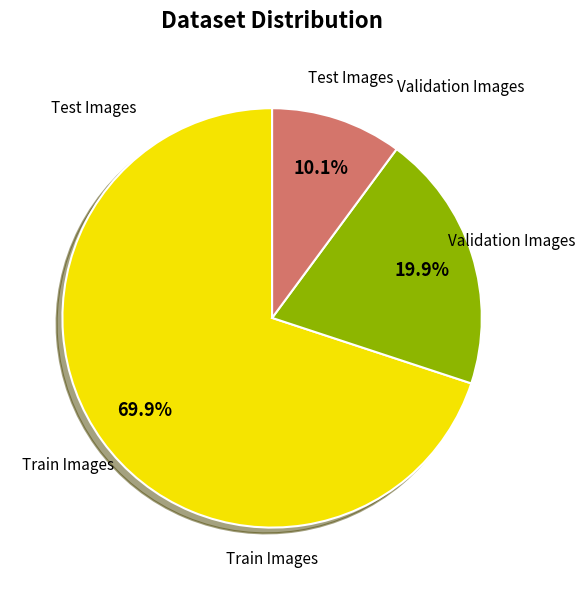

Count the number of slices in the pie.

3